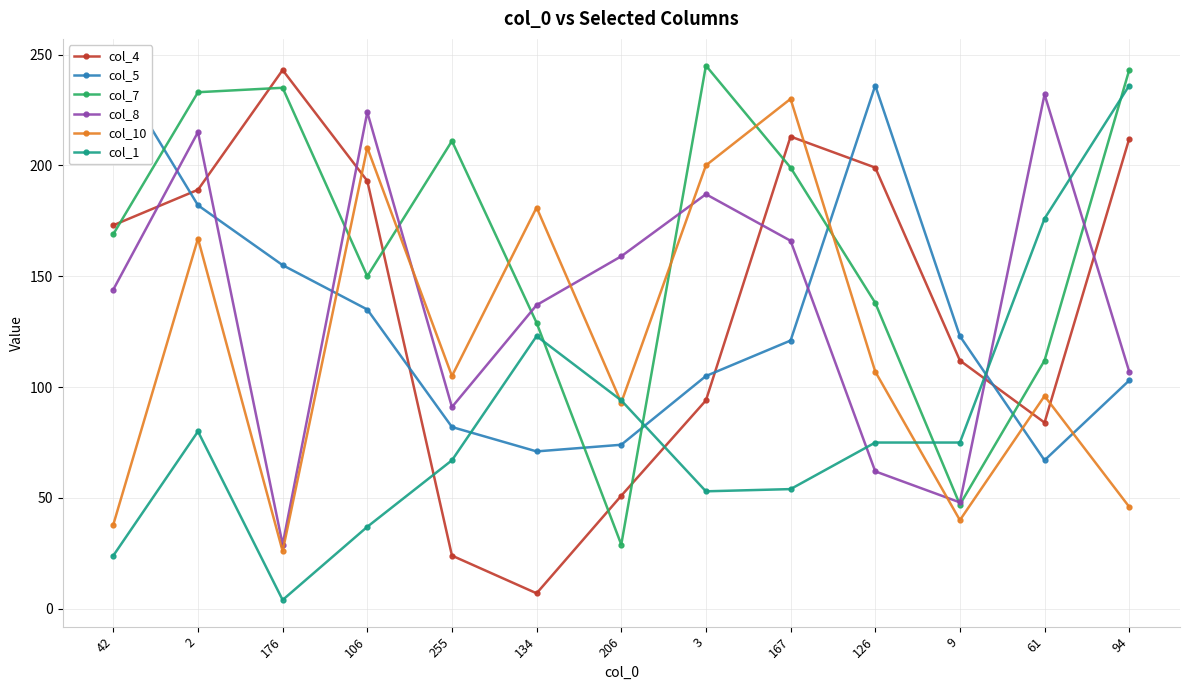

What is the approximate value of col_1 at 206, to the nearest 10?

90